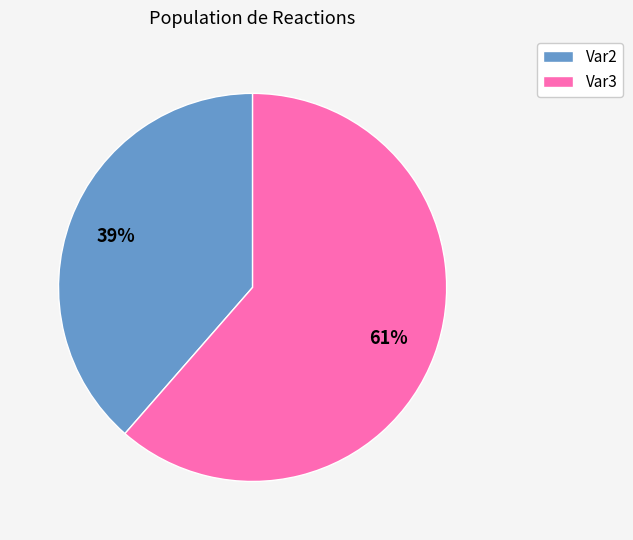

Is there any slice that represents more than half of the pie?

Yes